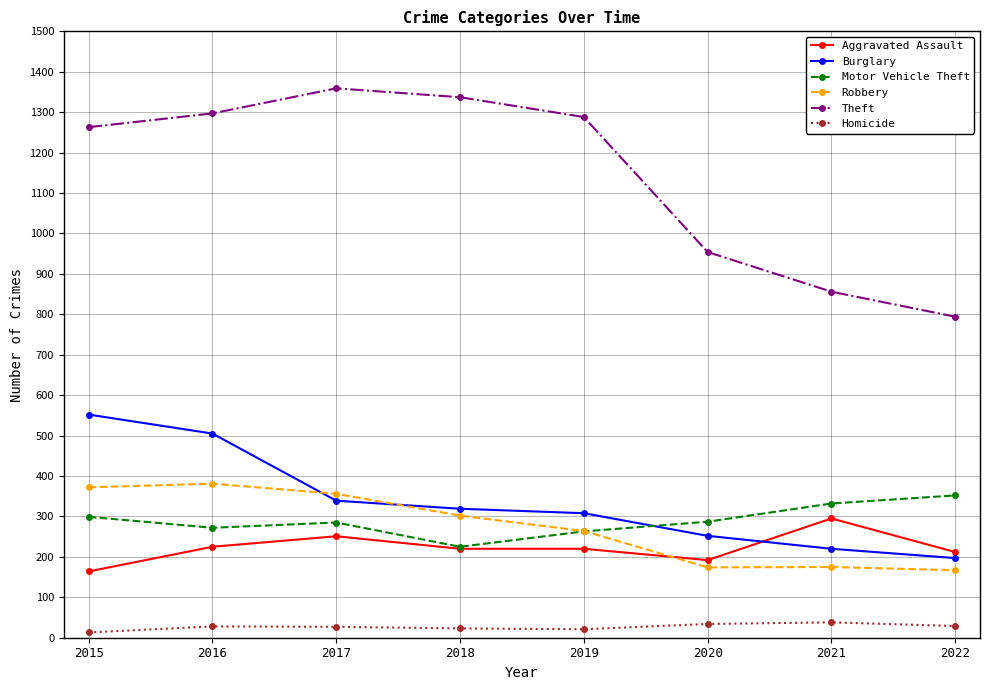

What is the approximate value of Burglary at 2017?

339